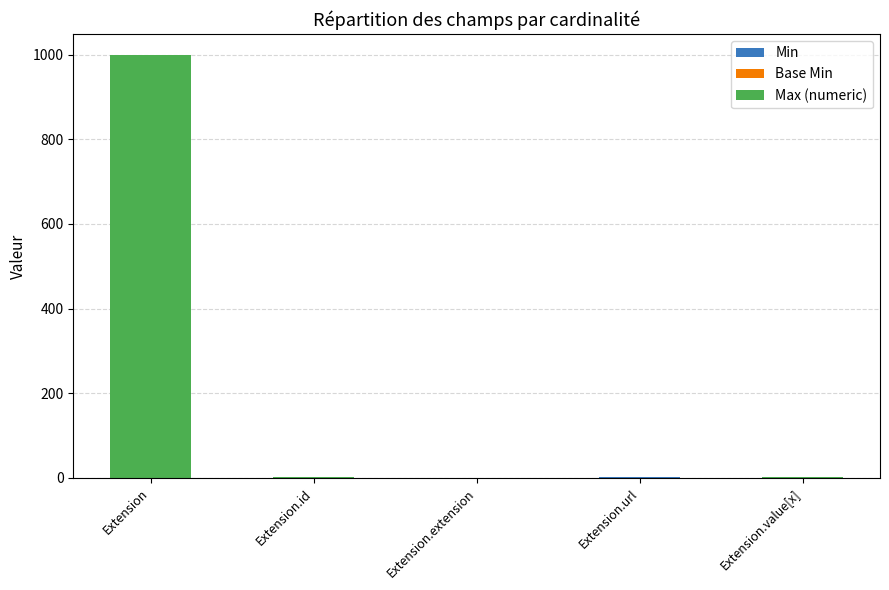

What is the label of the 5th bar from the right?

Extension